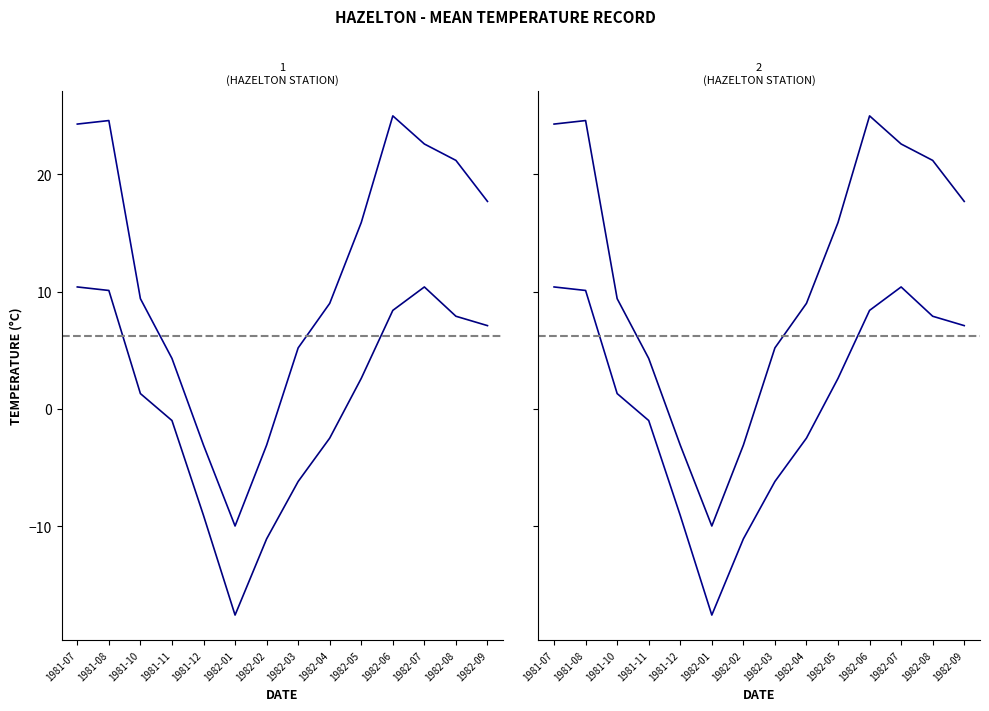

Reading left to right, list all the values displayed in this chart.

Mean Max Temp (°C): 24.3	24.6	9.4	4.3	-3.1	-10.0	-3.1	5.2	9.0	15.9	25.0	22.6	21.2	17.7
Mean Min Temp (°C): 10.4	10.1	1.3	-1.0	-9.1	-17.6	-11.1	-6.2	-2.5	2.6	8.4	10.4	7.9	7.1
Mean Temp (°C): 24.3	24.6	9.4	4.3	-3.1	-10.0	-3.1	5.2	9.0	15.9	25.0	22.6	21.2	17.7